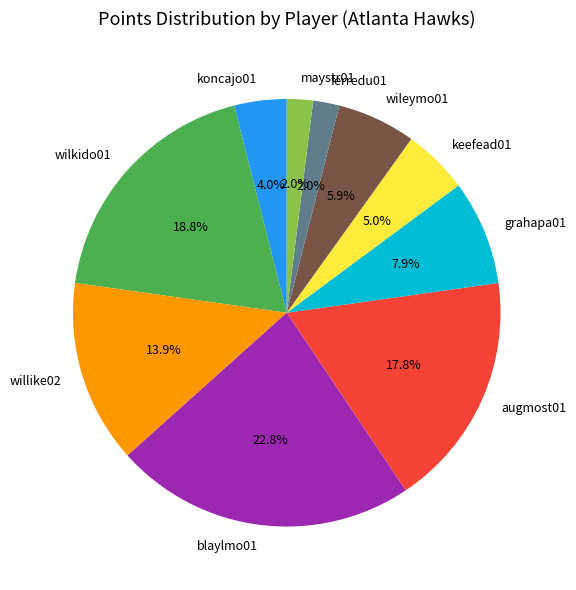

What percentage is the grahapa01 slice, to the nearest percent?

8%